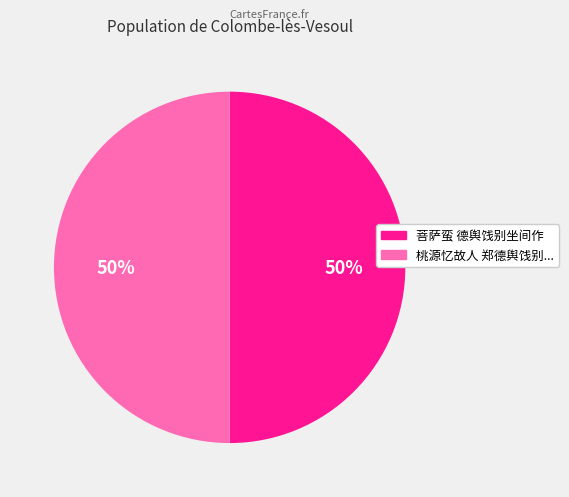

To the nearest percent, what is the average slice percentage?

50%